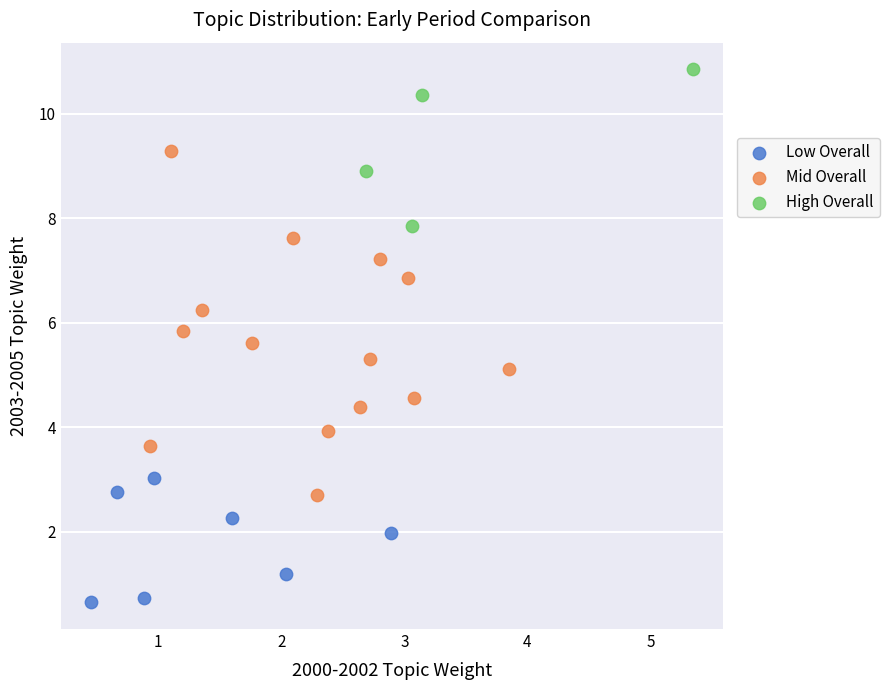

Which series reaches the maximum Y coordinate?

High Overall